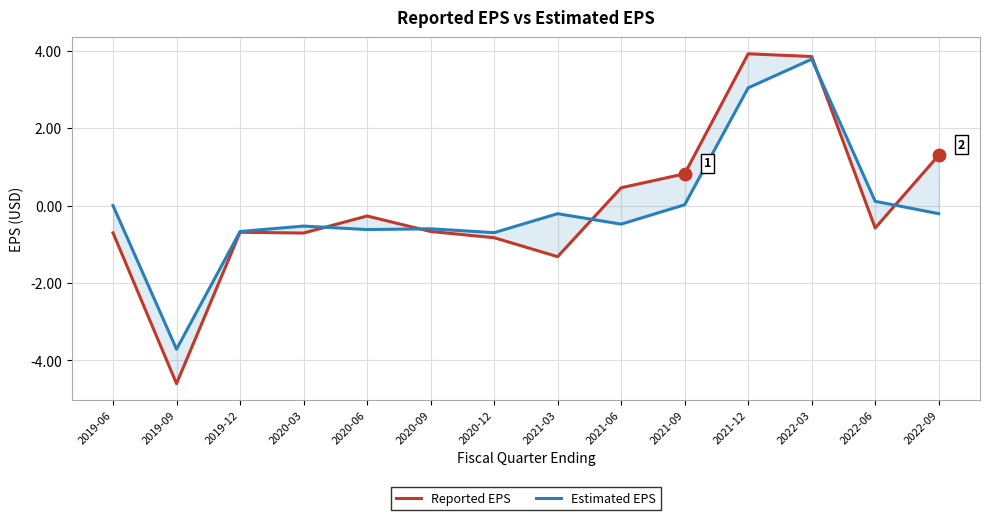

What are all the series names shown in the legend?

Reported EPS, Estimated EPS